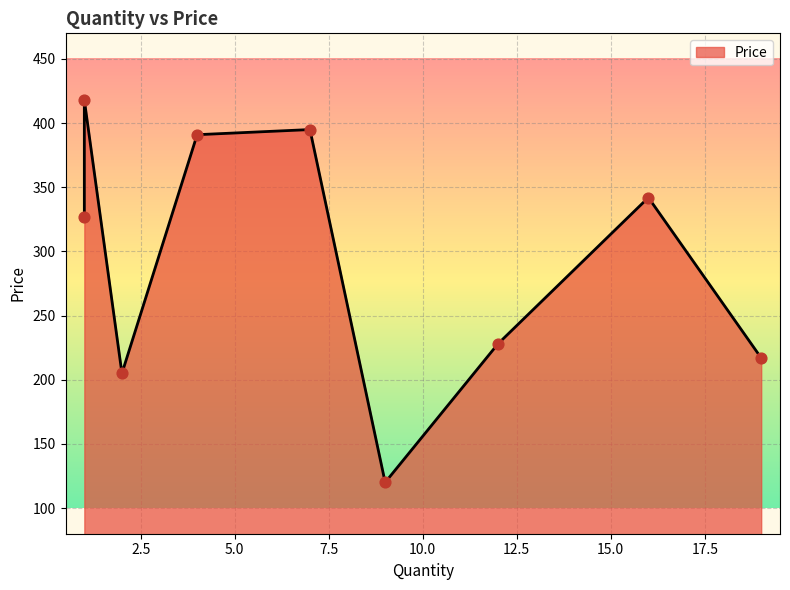

What is the change in value from 12 to 19?

-11